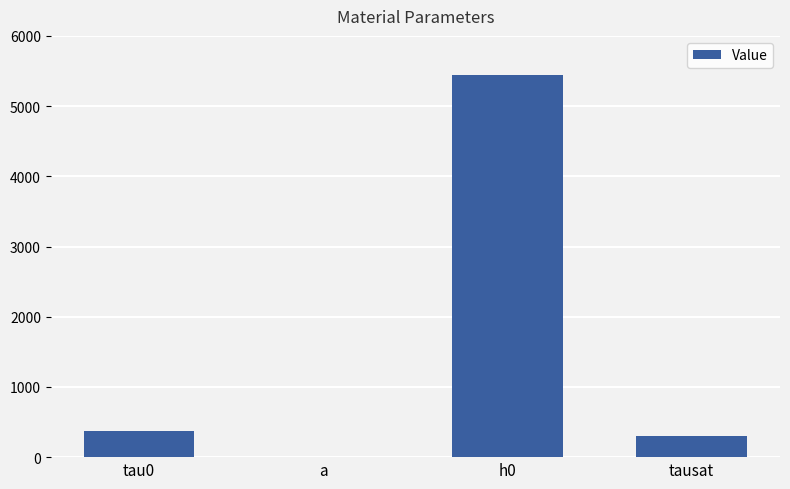

What is the sum of the values at tausat and h0?

5745.0